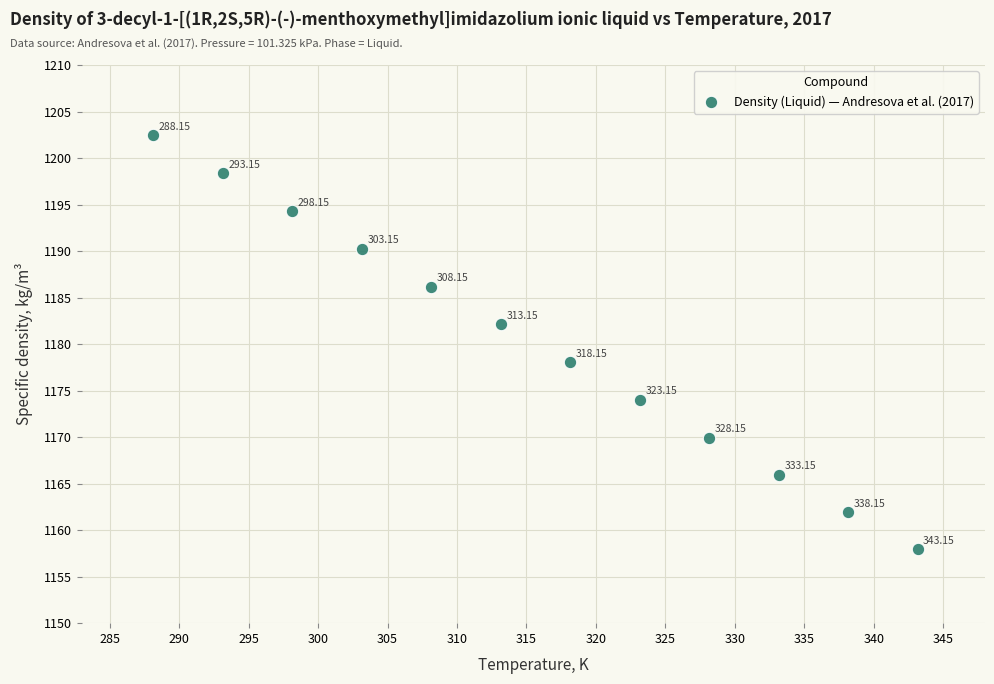

What is the average Y value?

1180.1